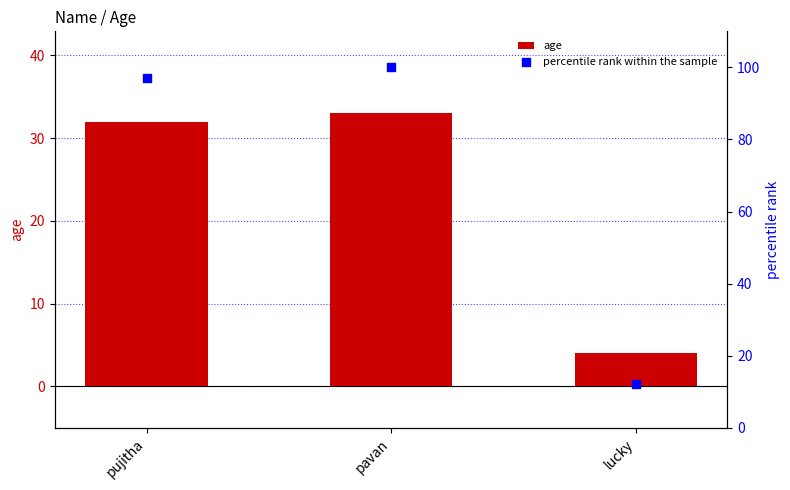

Is the value of percentile rank within the sample at pavan greater than the value of age at pavan?

Yes